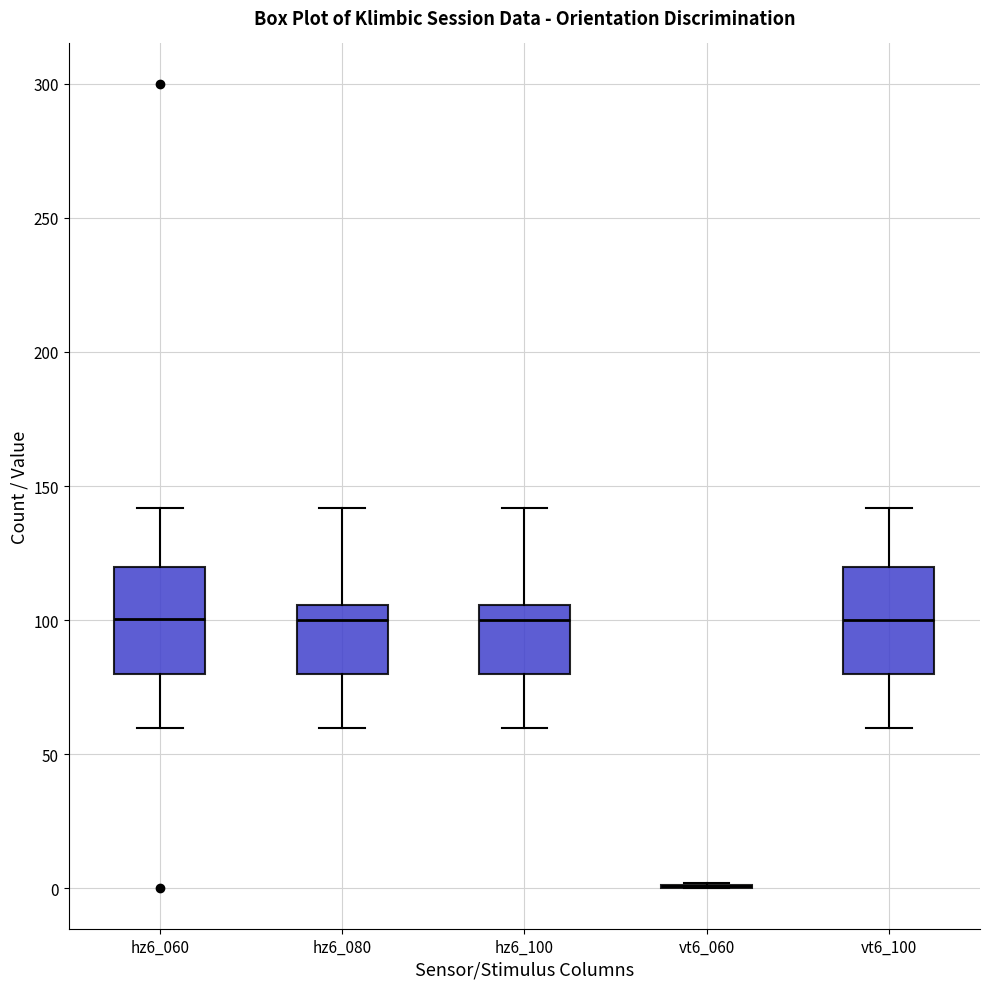

Reading left to right, read every box against the y-axis: the position of its median line, the range the box covers, and the ends of its whiskers. The values are not printed on the chart, so give them approximately, as read against the axis.

hz6_060: median 100, box 80 to 120, whiskers 60 to 140
hz6_080: median 100, box 80 to 105, whiskers 60 to 140
hz6_100: median 100, box 80 to 105, whiskers 60 to 140
vt6_060: box collapsed to a line at 0, whiskers 0 to 0
vt6_100: median 100, box 80 to 120, whiskers 60 to 140